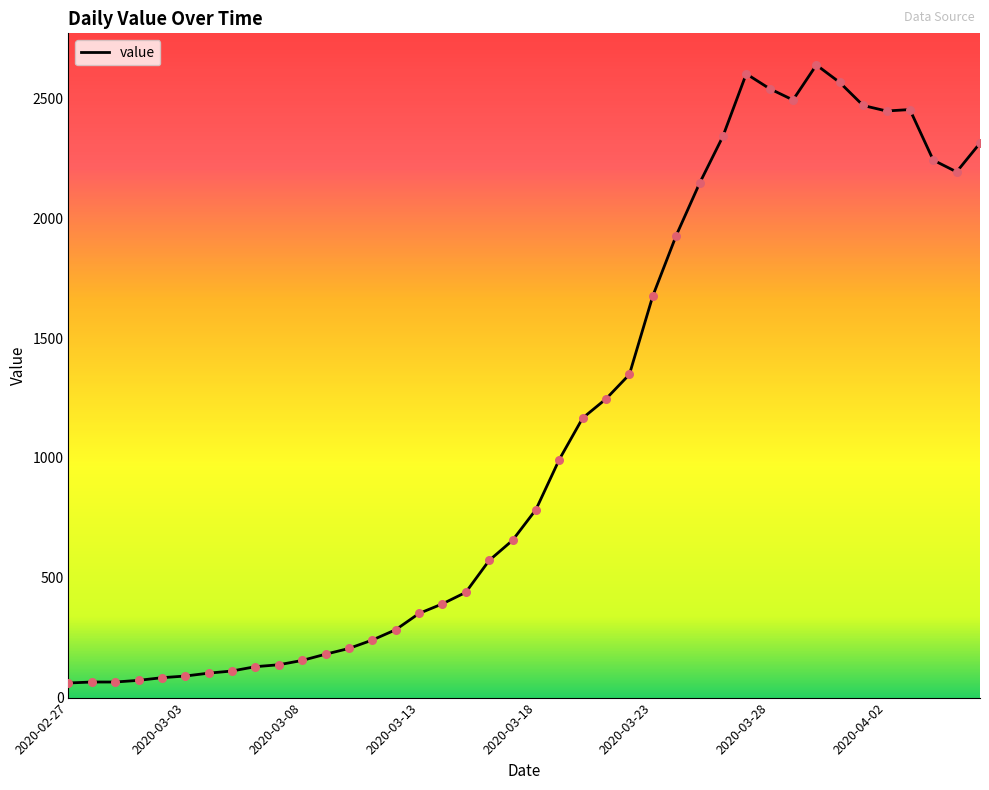

What is the maximum value shown in the chart?

2639